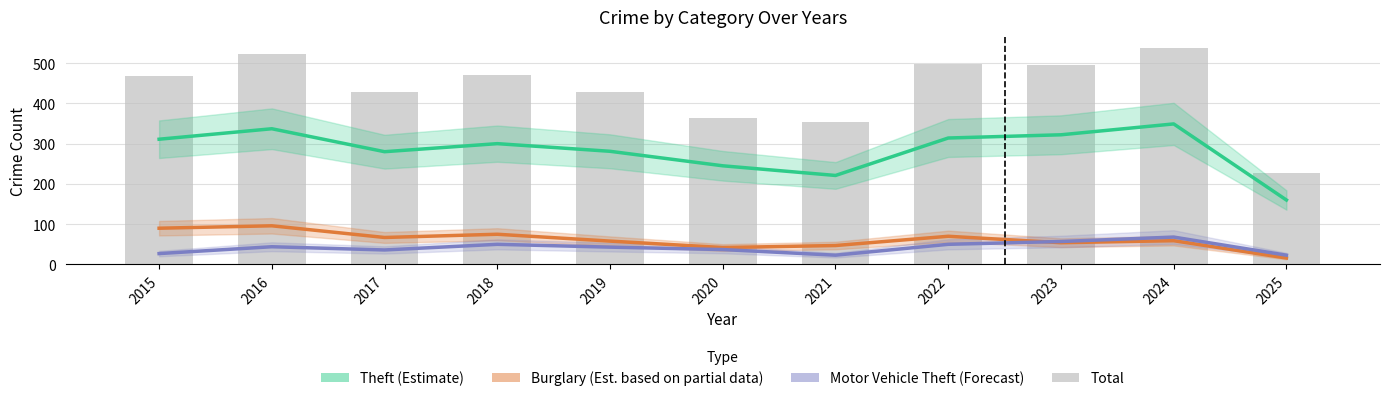

What is the difference between the maximum and minimum values in the Total series?

312